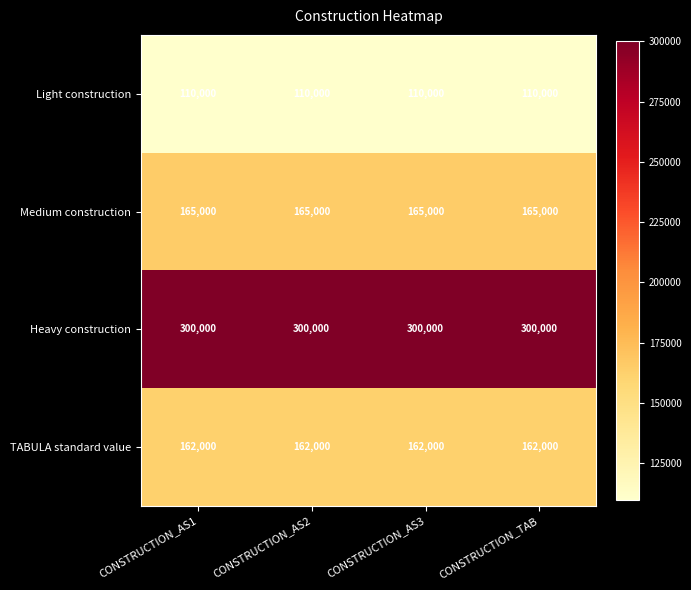

What is the difference between the highest and lowest values at CONSTRUCTION_AS3?

190000